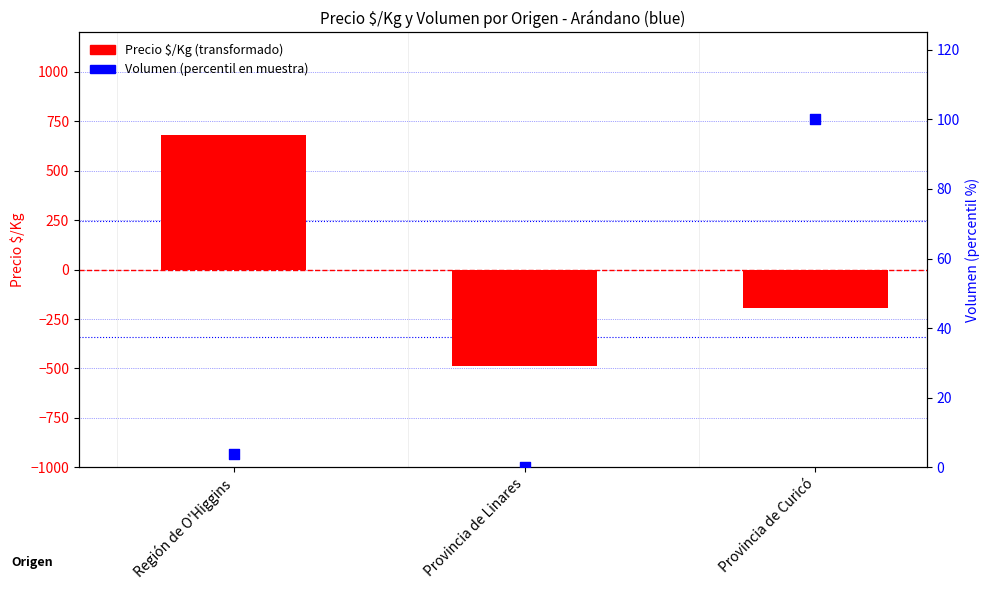

Which series has the largest Y range (max minus min)?

Precio $/Kg (transformado)